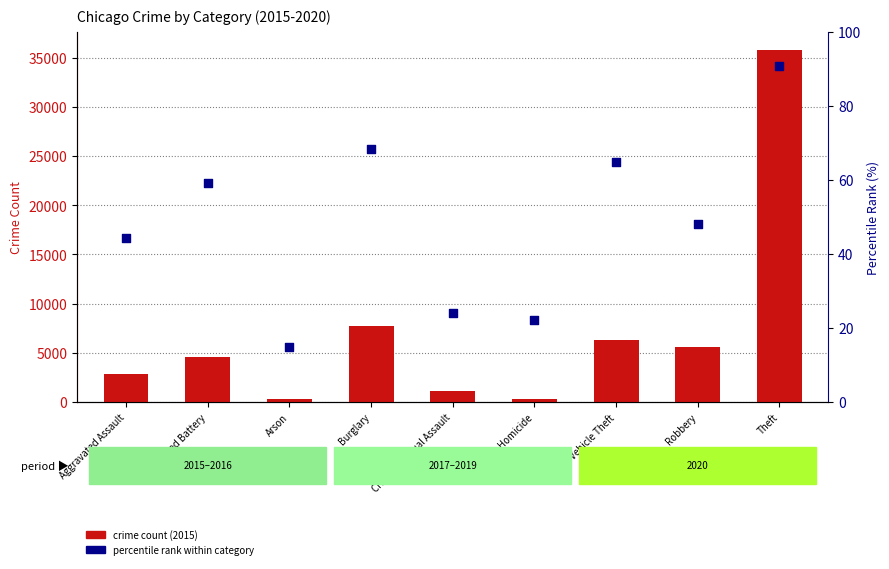

At how many categories does at least one series exceed 25094?

1